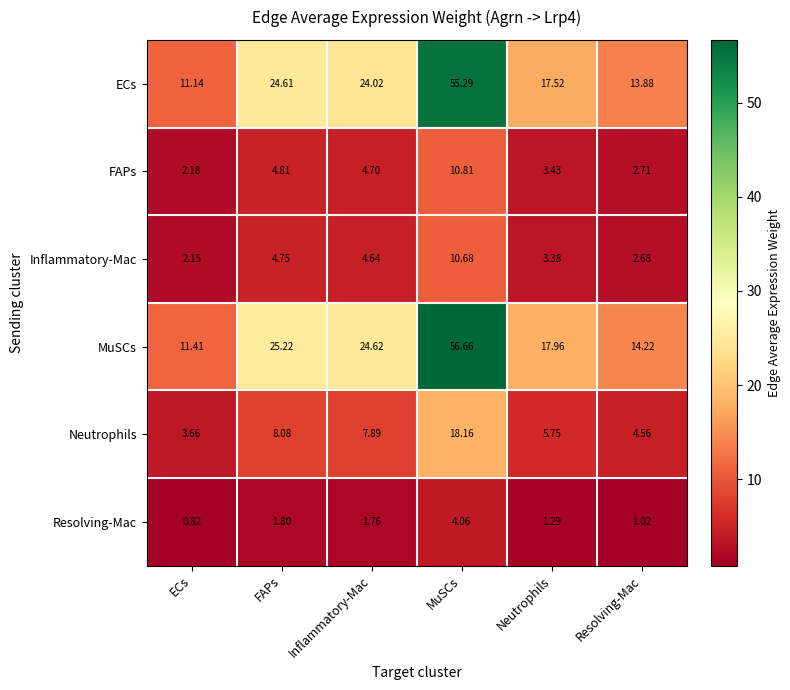

Which series has the largest range (max minus min)?

MuSCs